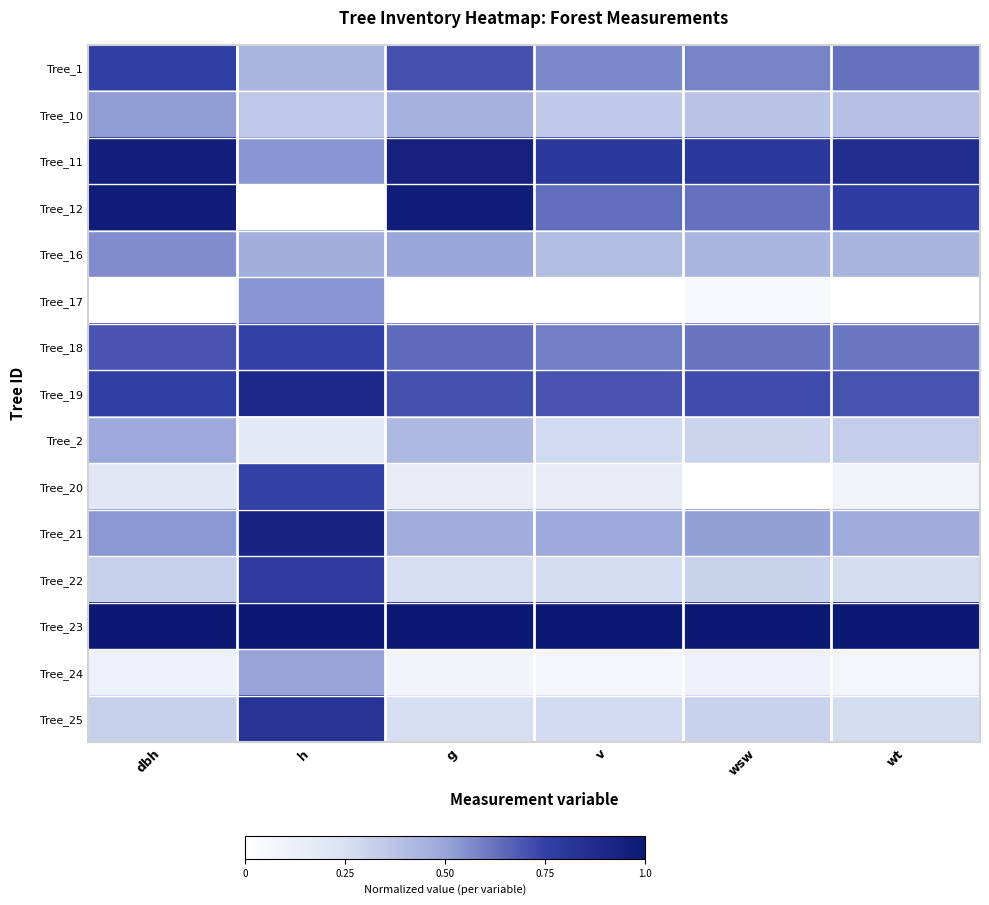

At which category is the sum across all series the highest?

h